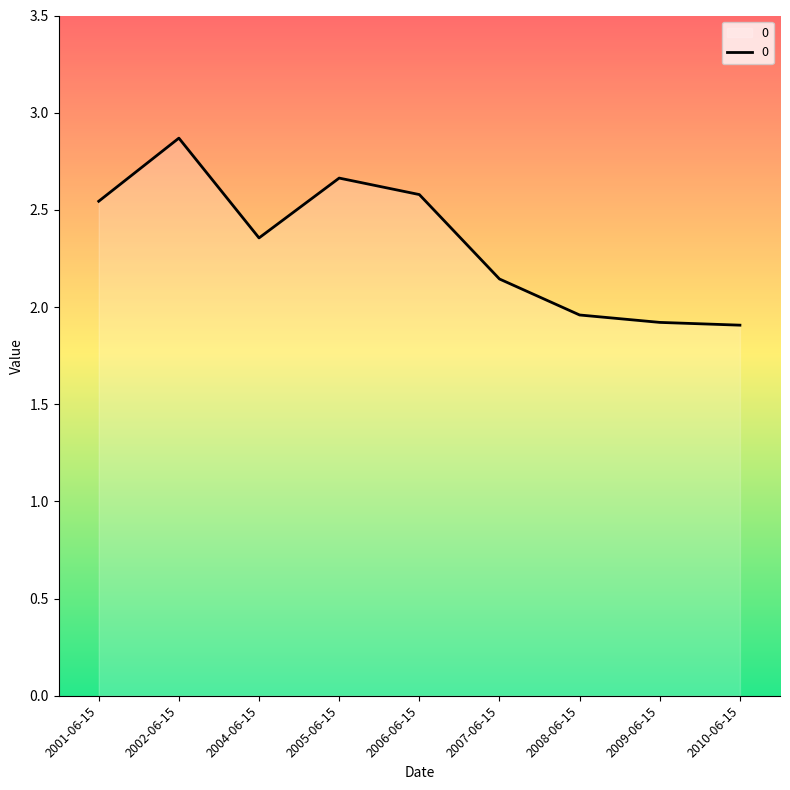

What is the maximum value shown in the chart?

2.9